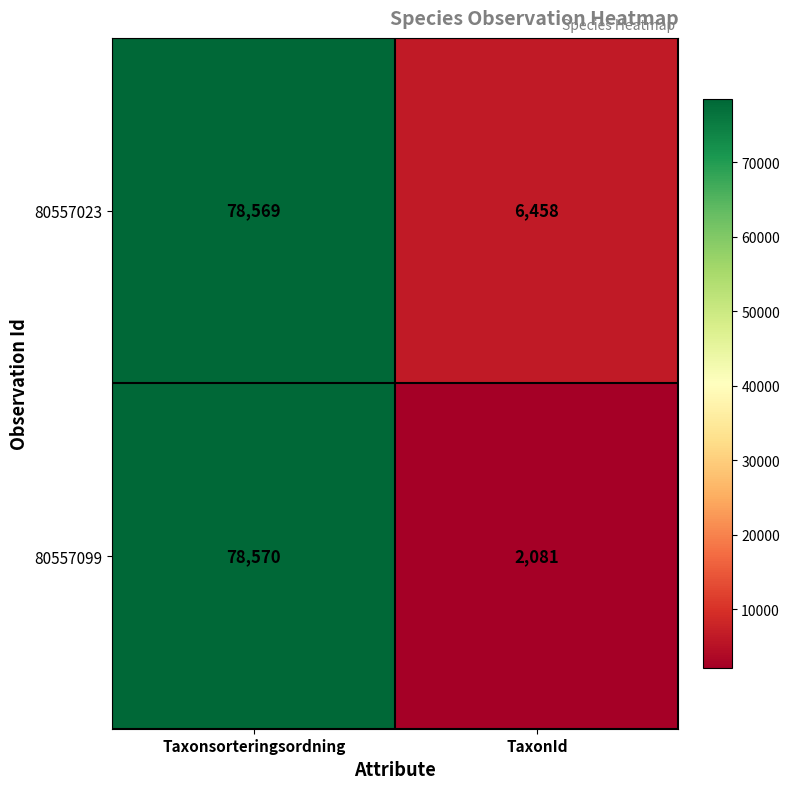

At how many categories does at least one series exceed 6350?

2